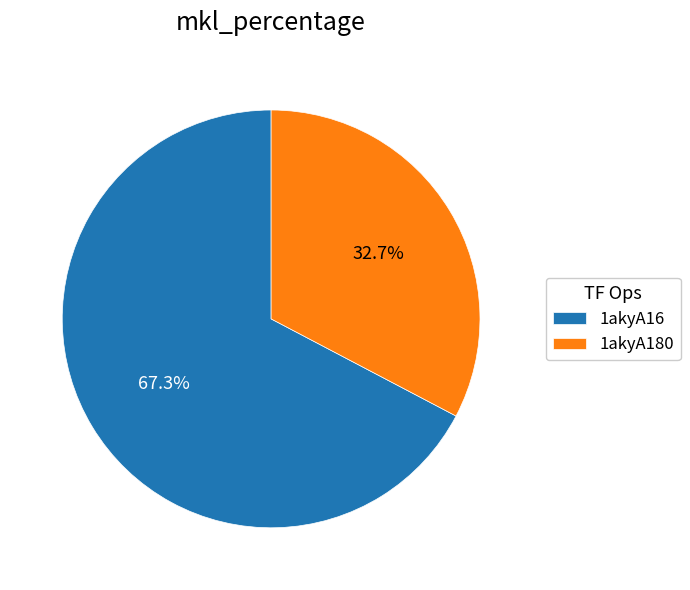

To the nearest percent, what is the average slice percentage?

50%